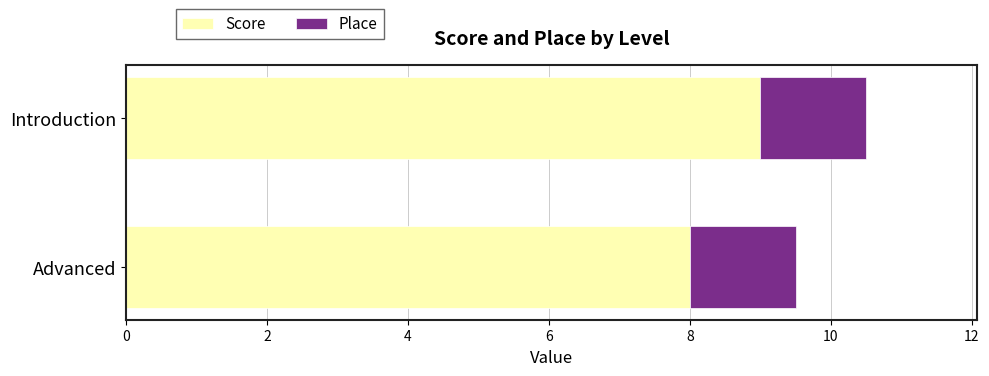

Which category has the highest value in the Score series?

Introduction